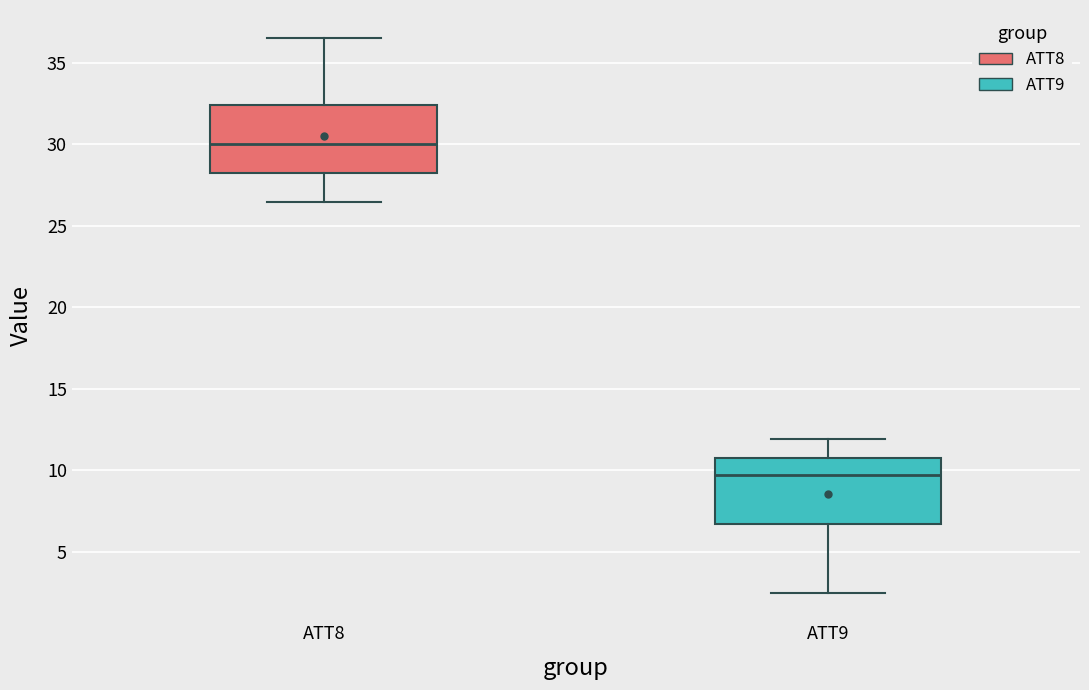

Reading left to right, read every box against the y-axis: the position of its median line, the range the box covers, and the ends of its whiskers. The values are not printed on the chart, so give them approximately, as read against the axis.

ATT8: median 30.0, box 28.5 to 32.5, whiskers 26.5 to 36.5
ATT9: median 9.5, box 6.5 to 10.5, whiskers 2.5 to 12.0